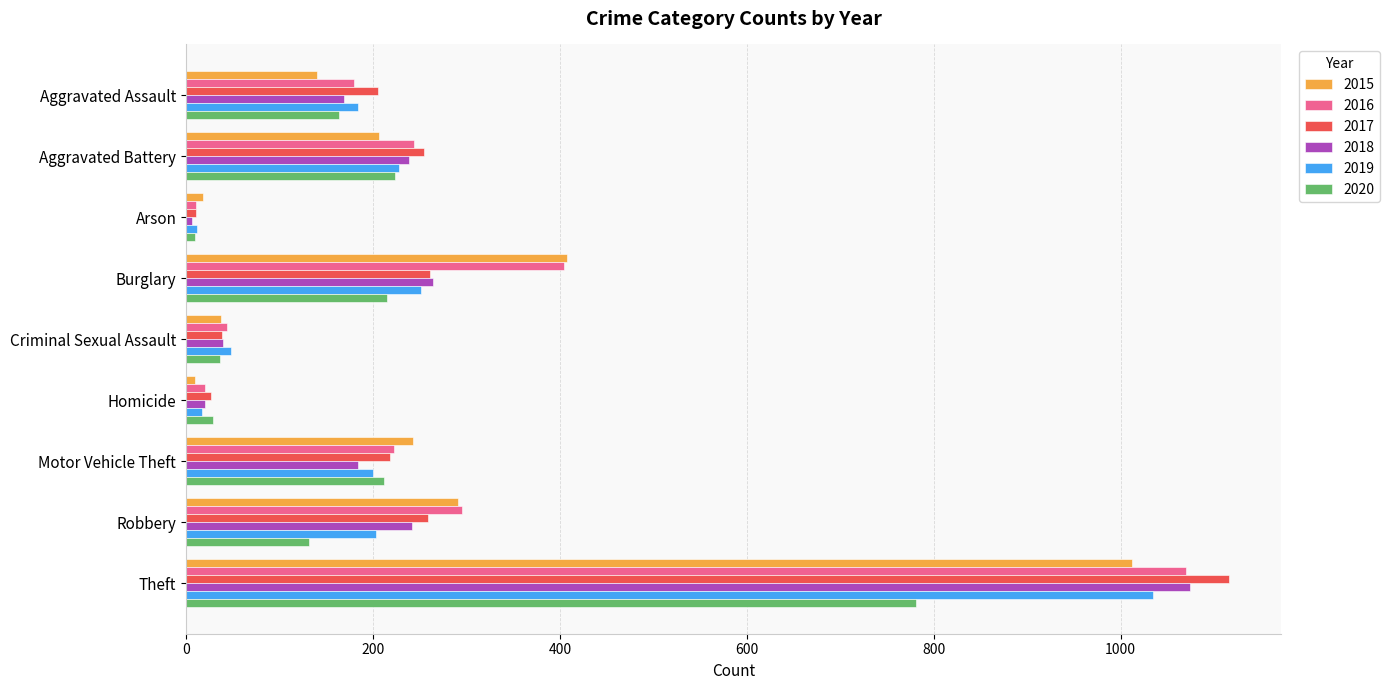

At which label does 2017 reach its peak?

Theft